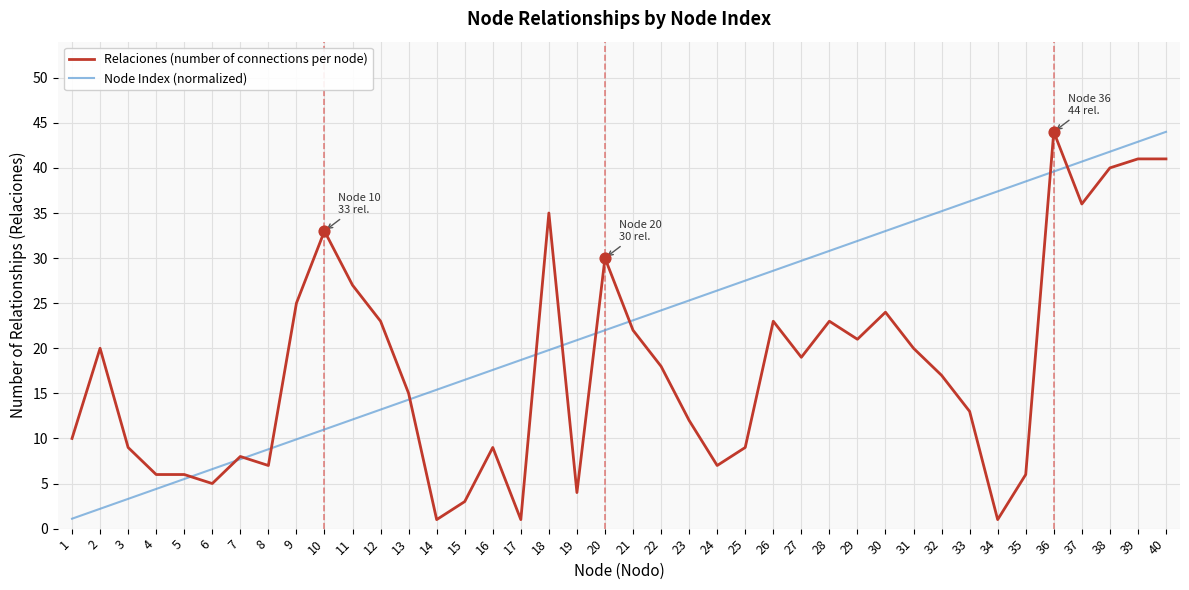

What are all the series names shown in the legend?

Relaciones (number of connections per node), Node Index (normalized)